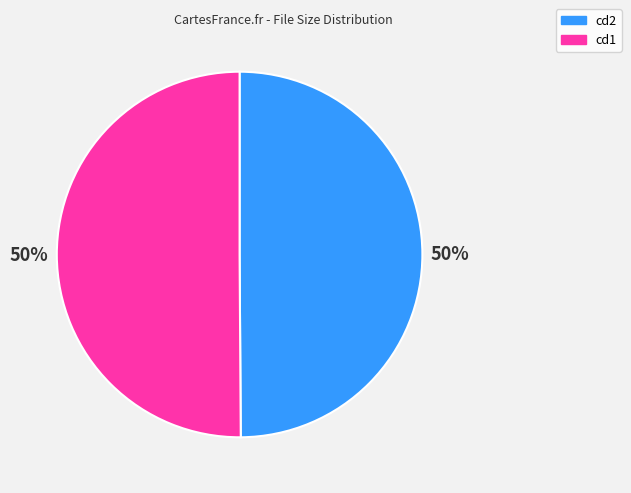

To the nearest percent, what is the average slice percentage?

50%